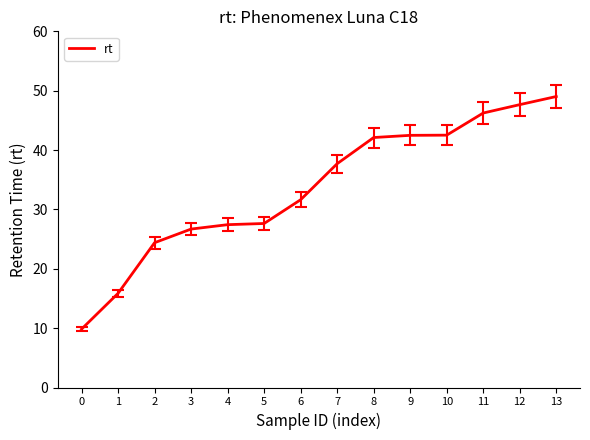

What is the sum of all values?

471.2